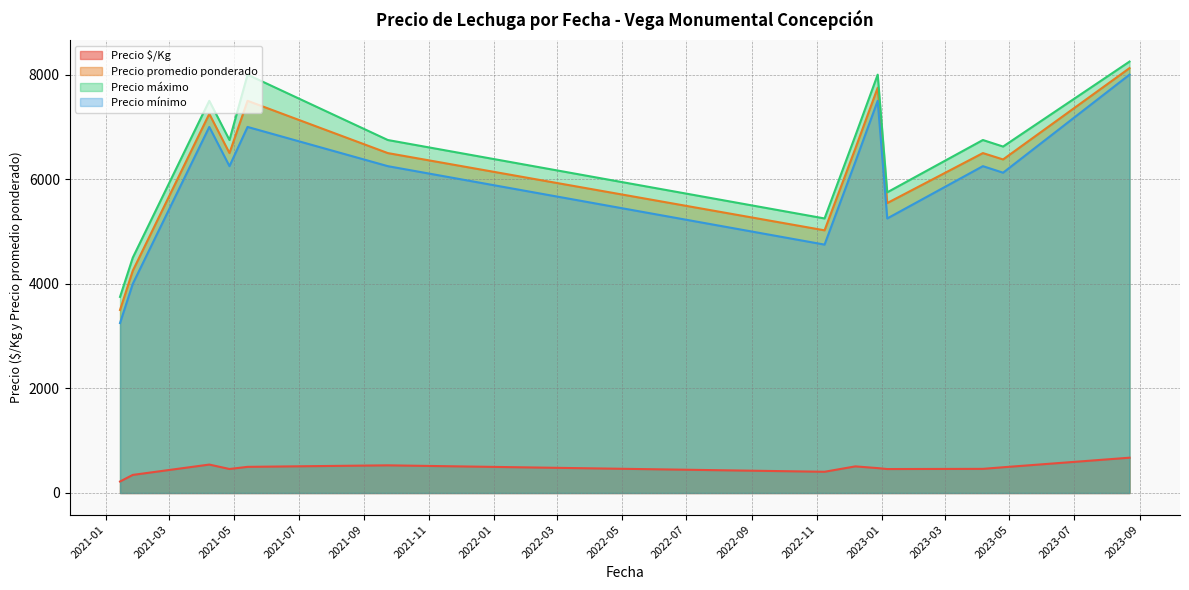

True or false: Precio mínimo has a value of 5500 at 30.

True